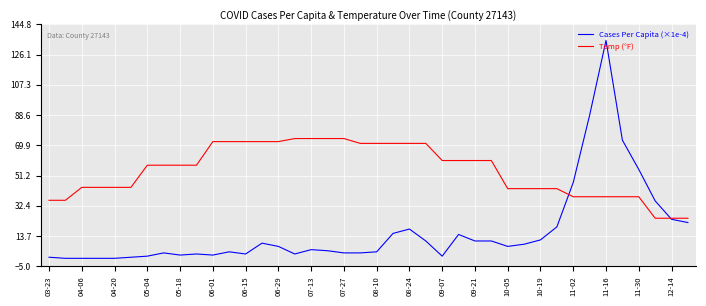

Which series has the largest range (max minus min)?

Cases Per Capita (×1e-4)